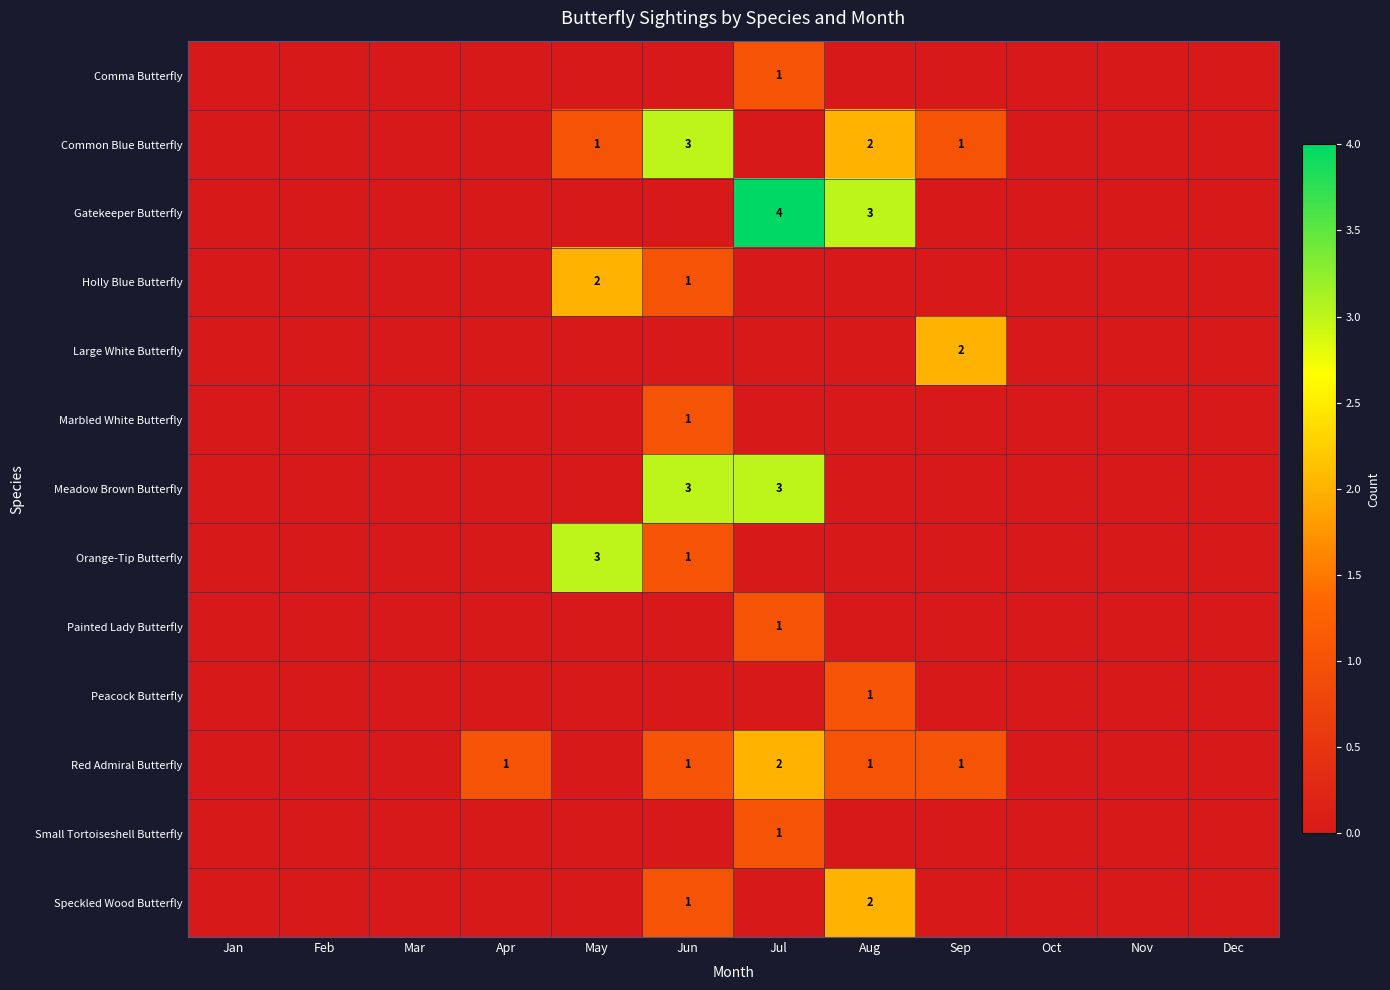

What is the sum of the Red Admiral Butterfly values at Jul and Sep?

3